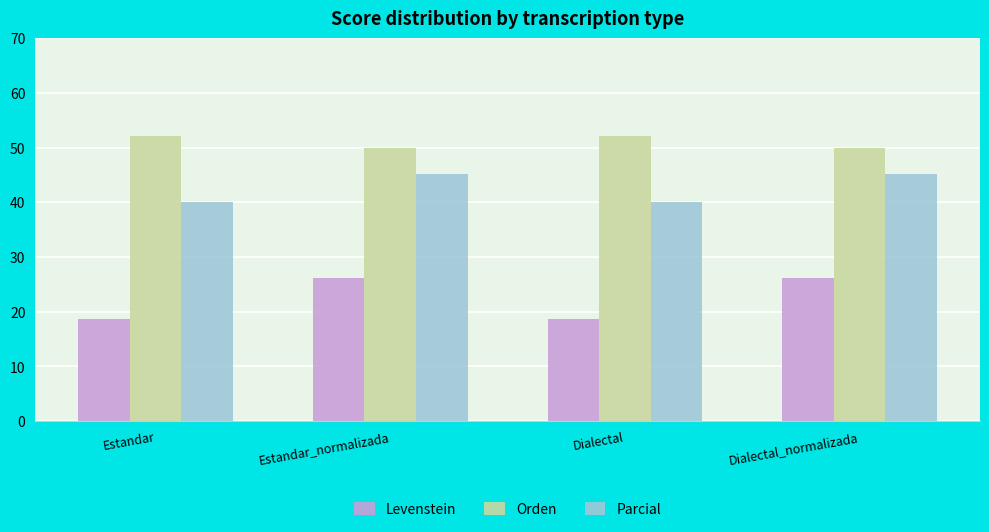

Is the value of Levenstein at Dialectal_normalizada greater than the value of Parcial at Estandar?

No